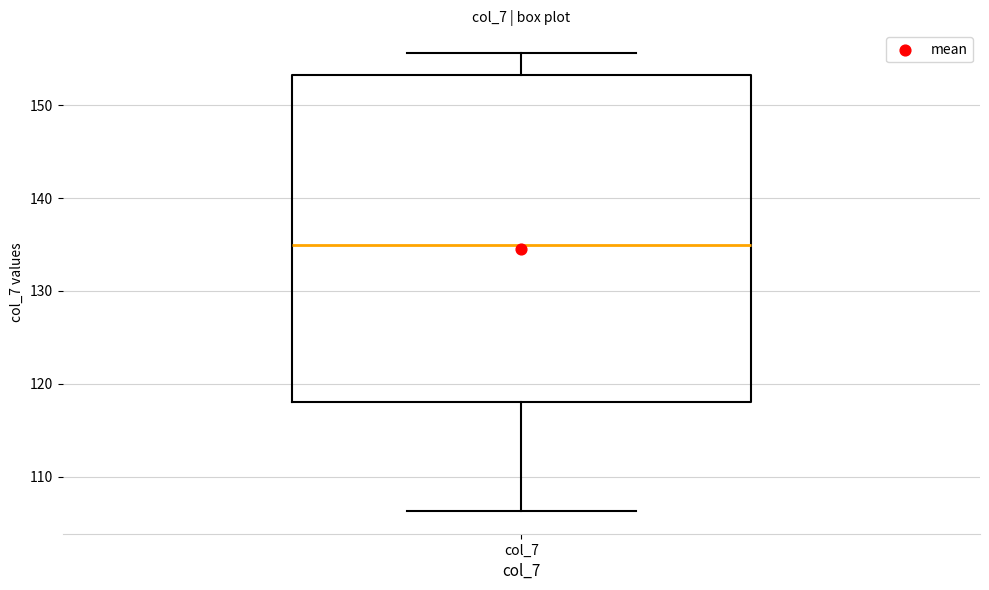

Transcribe this box plot: give where the median line is, the range the box spans, and where the two whiskers end, as read against the y-axis. The values are not printed on the chart, so give them approximately, as read against the axis.

median 135, box 118 to 153, whiskers 106 to 156